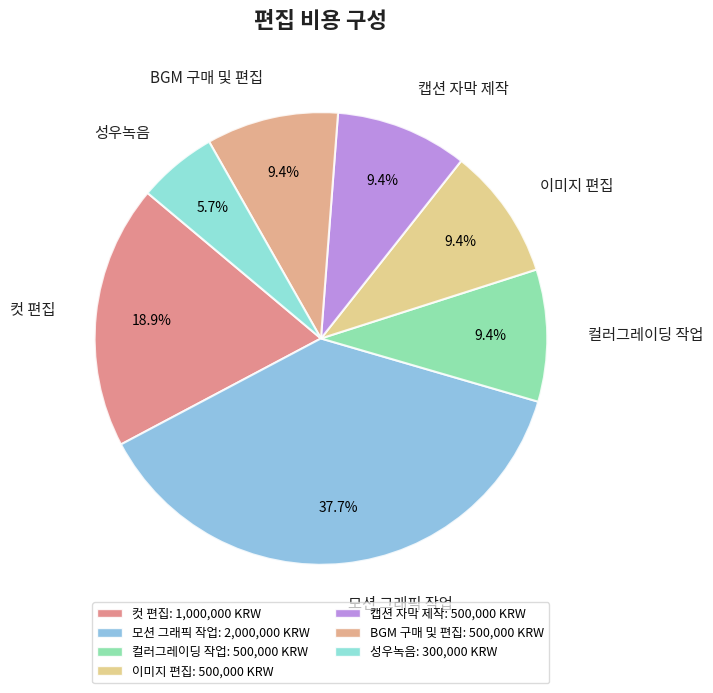

To the nearest percent, what is the combined percentage of 성우녹음 and 컬러그레이딩 작업?

15%